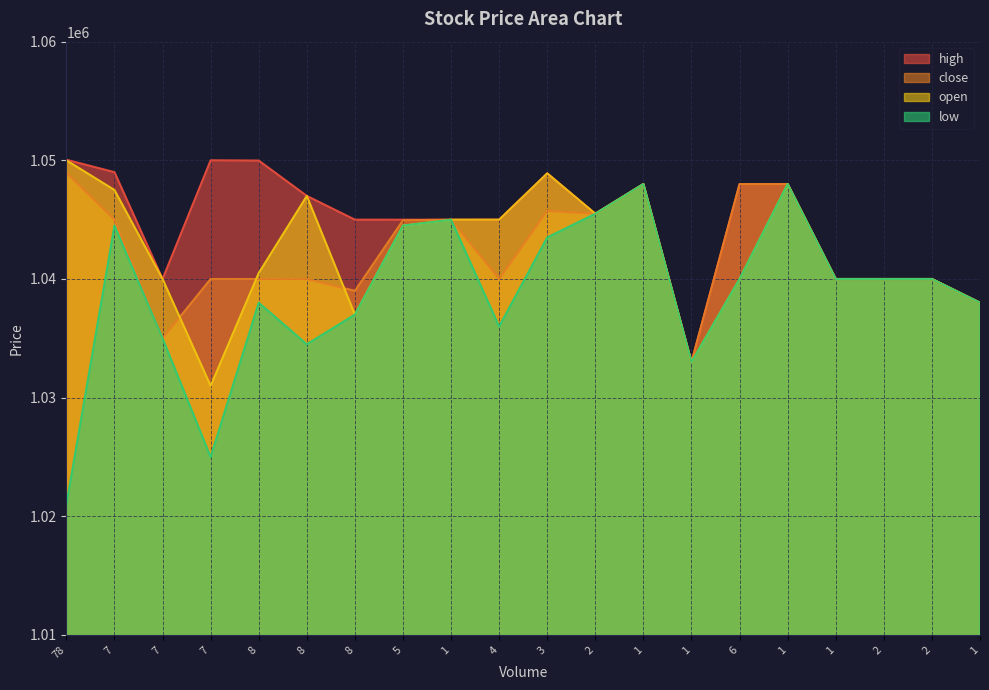

At which label does close first exceed 1040000?

78